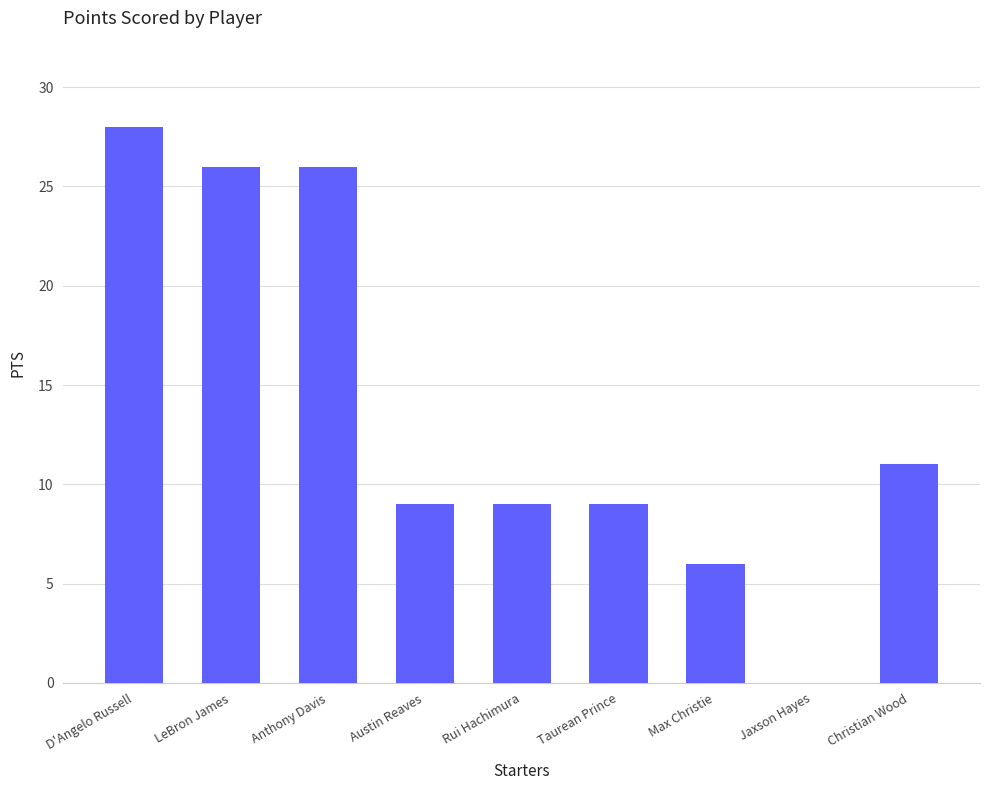

Approximately how many times larger is the value at D'Angelo Russell compared to Rui Hachimura?

3.1